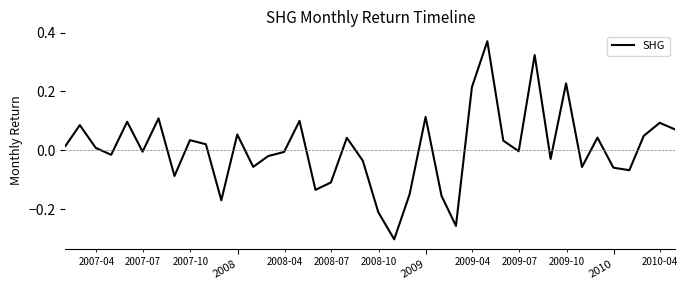

How many lines are shown in the chart?

1